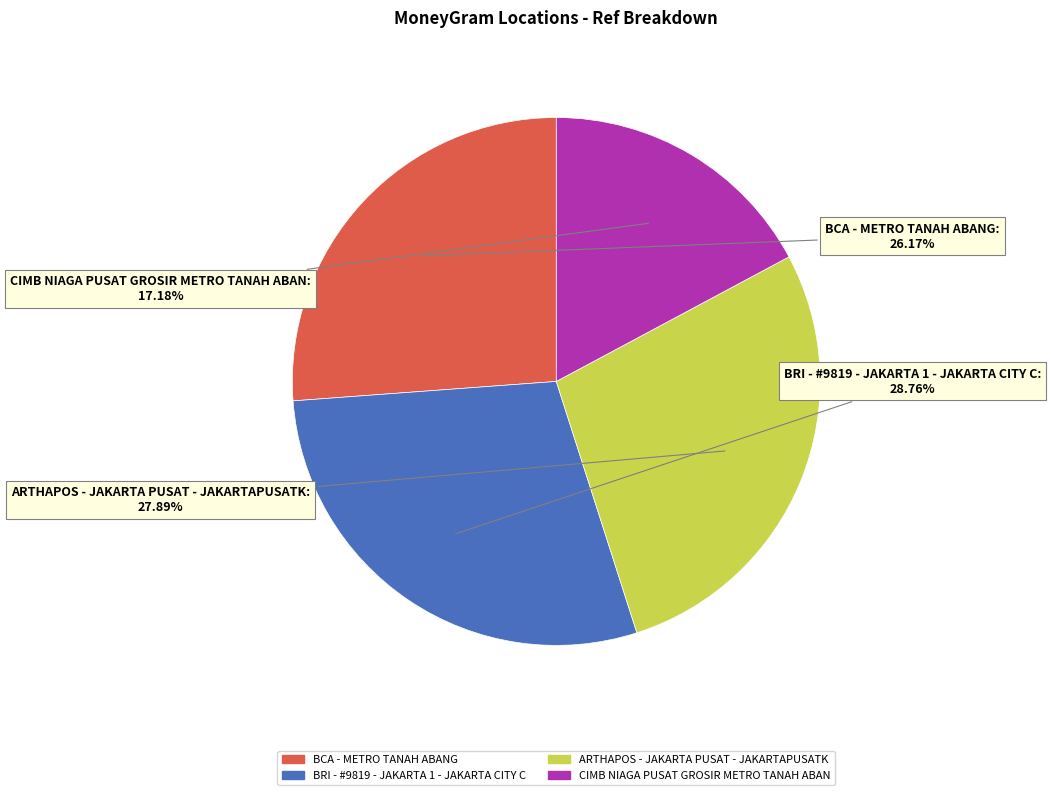

To the nearest percent, what is the average slice percentage?

25%